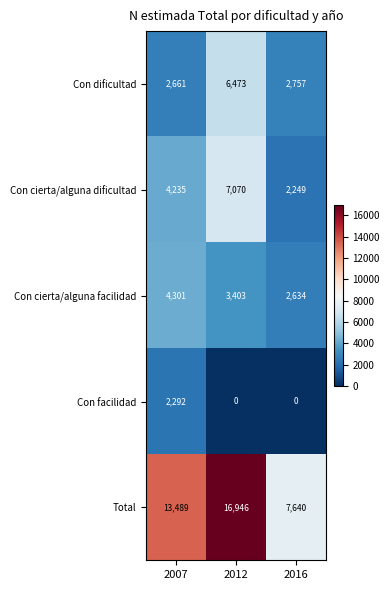

Is it true that Con dificultad equals 2661 at 2007?

True